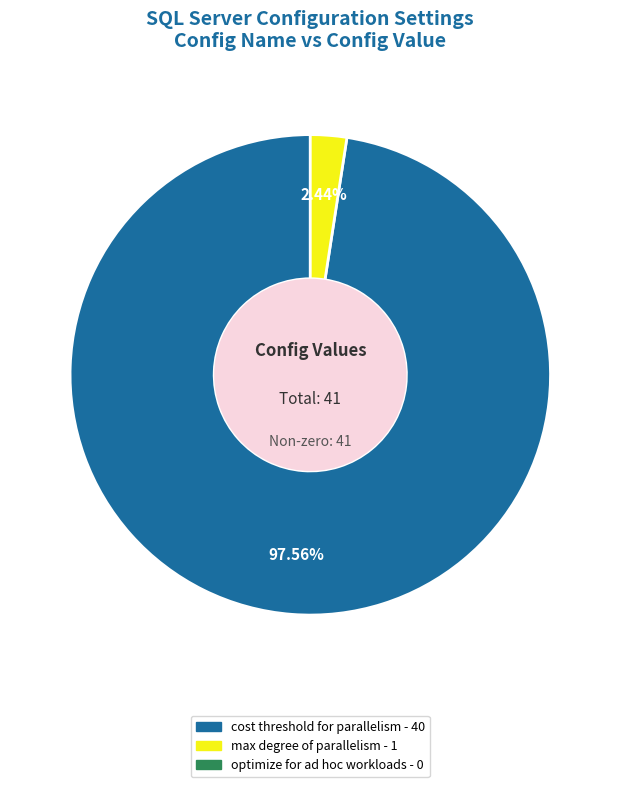

To the nearest percent, what is the difference between the largest and smallest slice percentages?

98%